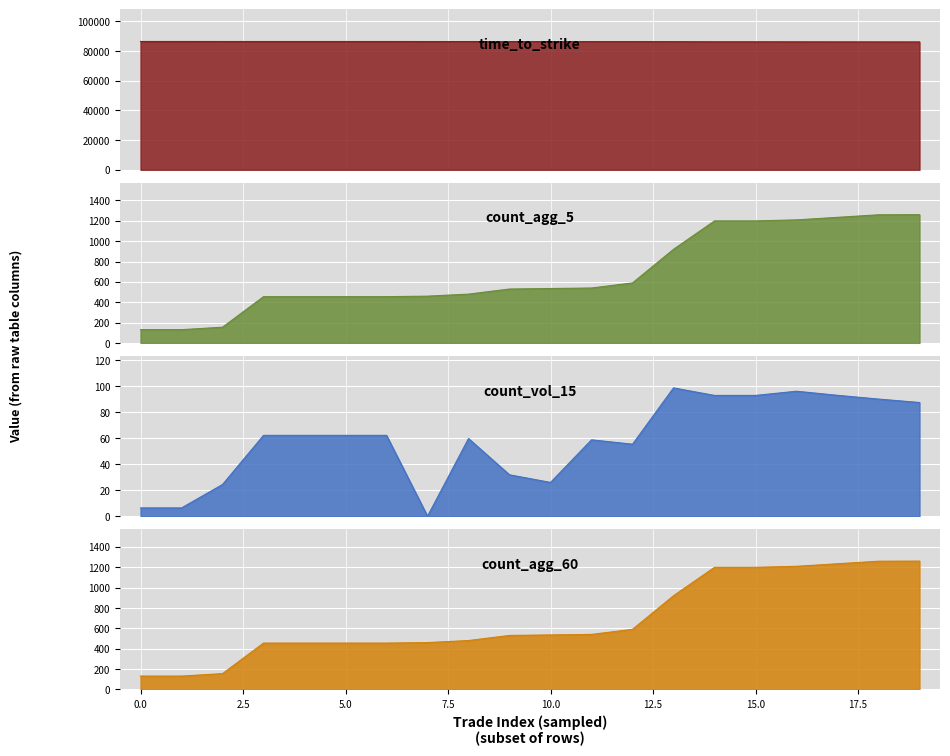

True or false: count_agg_15 has more than 0 interior local peaks.

False